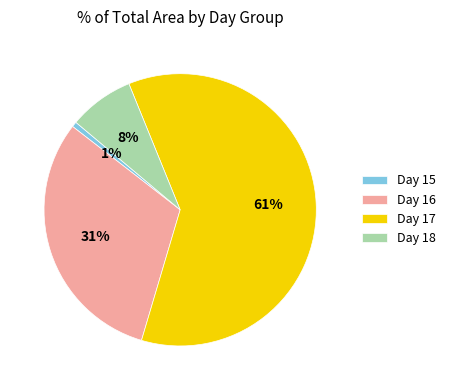

Count the number of slices in the pie.

4